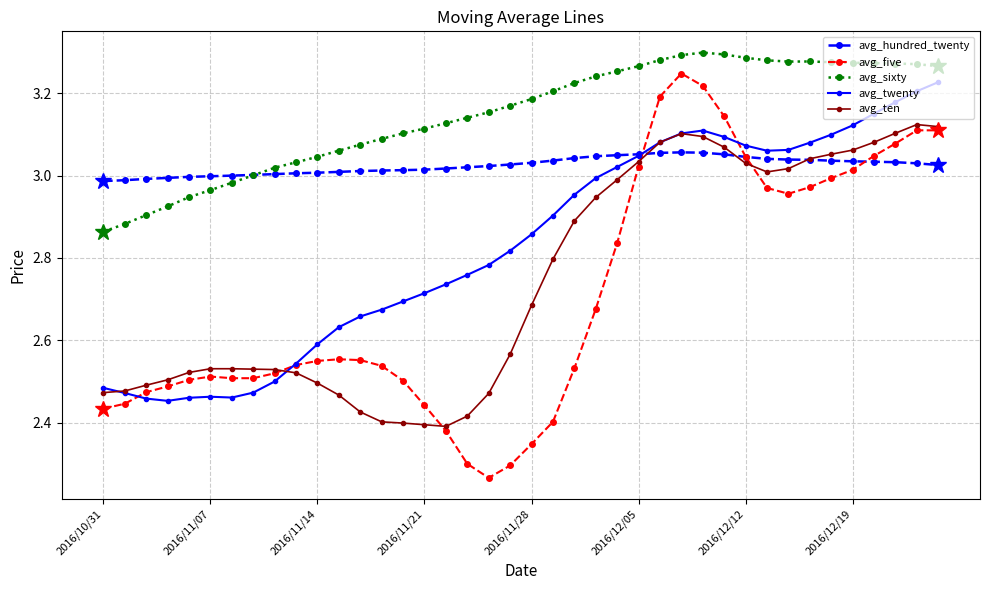

Which series has the widest spread of values?

avg_five